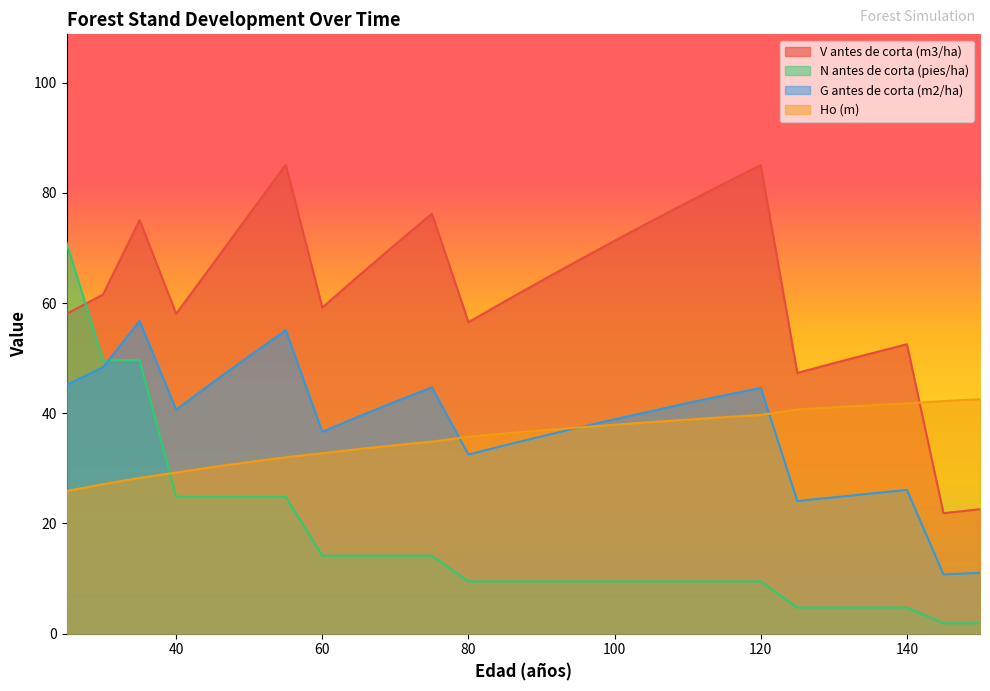

At which label does V antes de corta (m3/ha) first exceed 64?

35